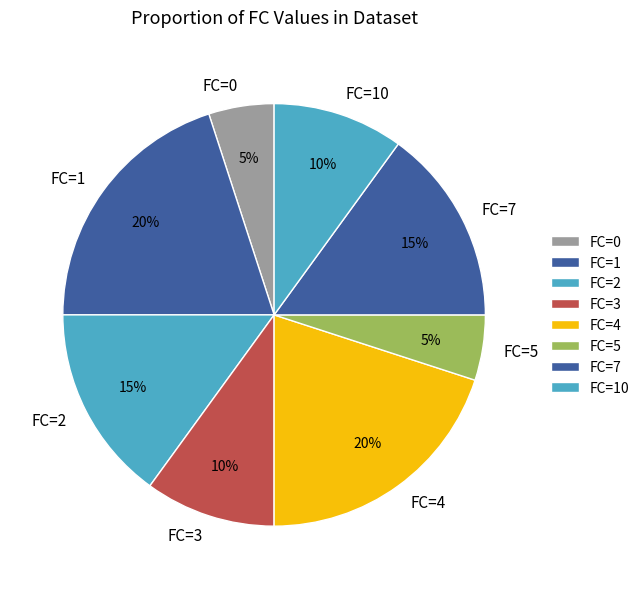

Is the sum of FC=2 and FC=5 greater than half?

No